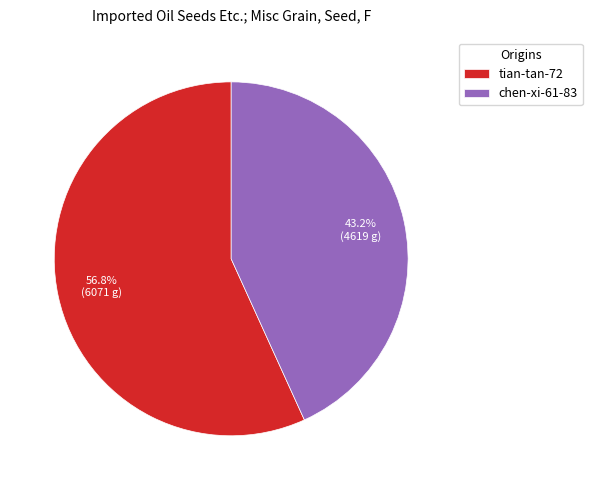

Combined, what portion of the pie is tian-tan-72 and chen-xi-61-83?

100.0%